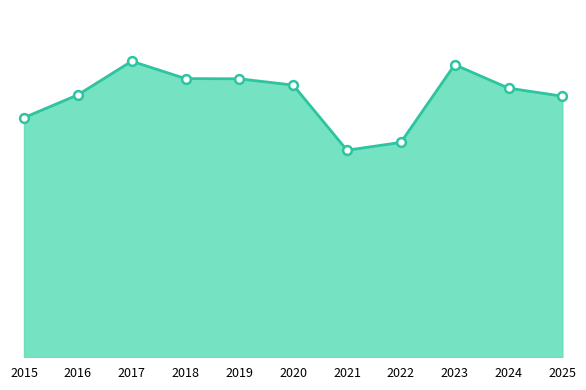

Is this an area chart (filled region under the line)?

Yes